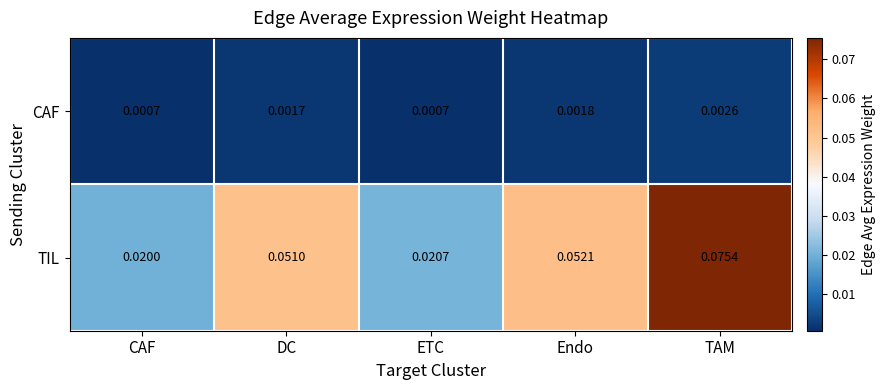

Which series has the largest range (max minus min)?

TIL